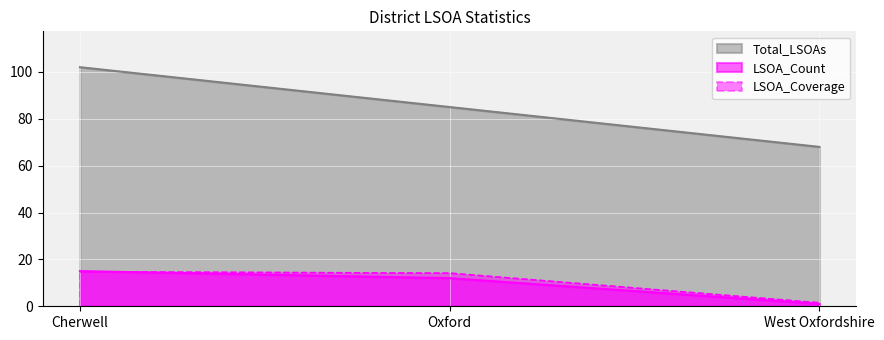

Where does the LSOA_Coverage series first go above 14?

Cherwell